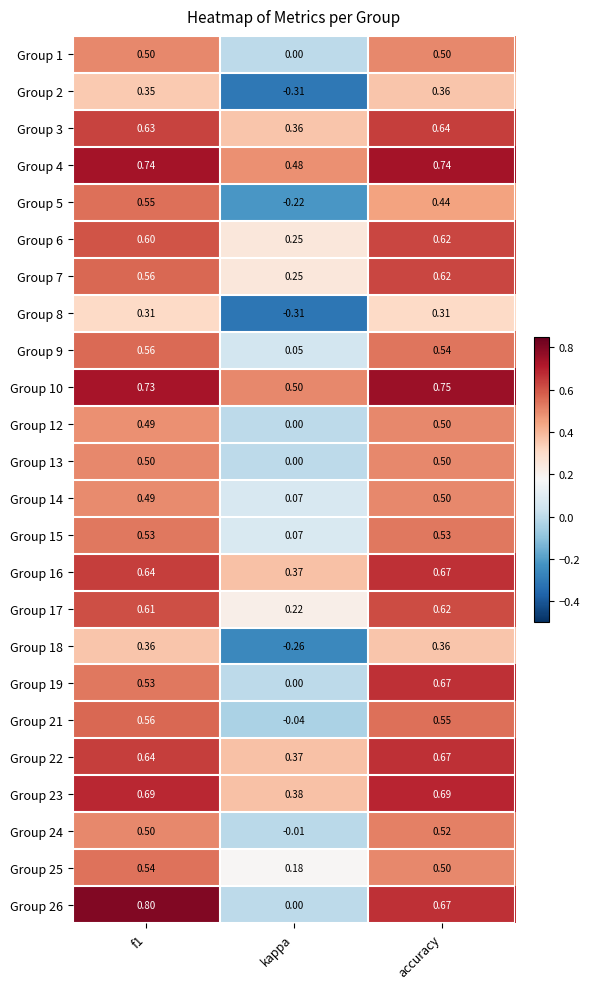

At which label is Group 22 closest to 0?

kappa